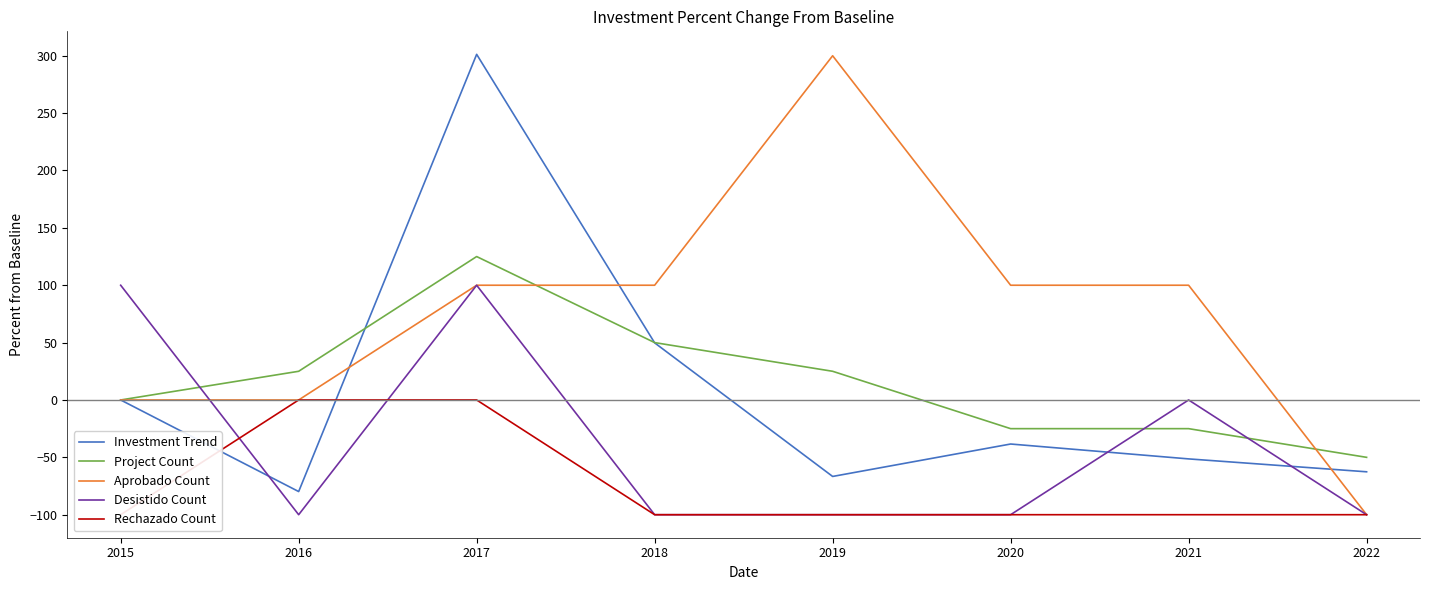

Which has a higher value, 2019 or 2017?

2017